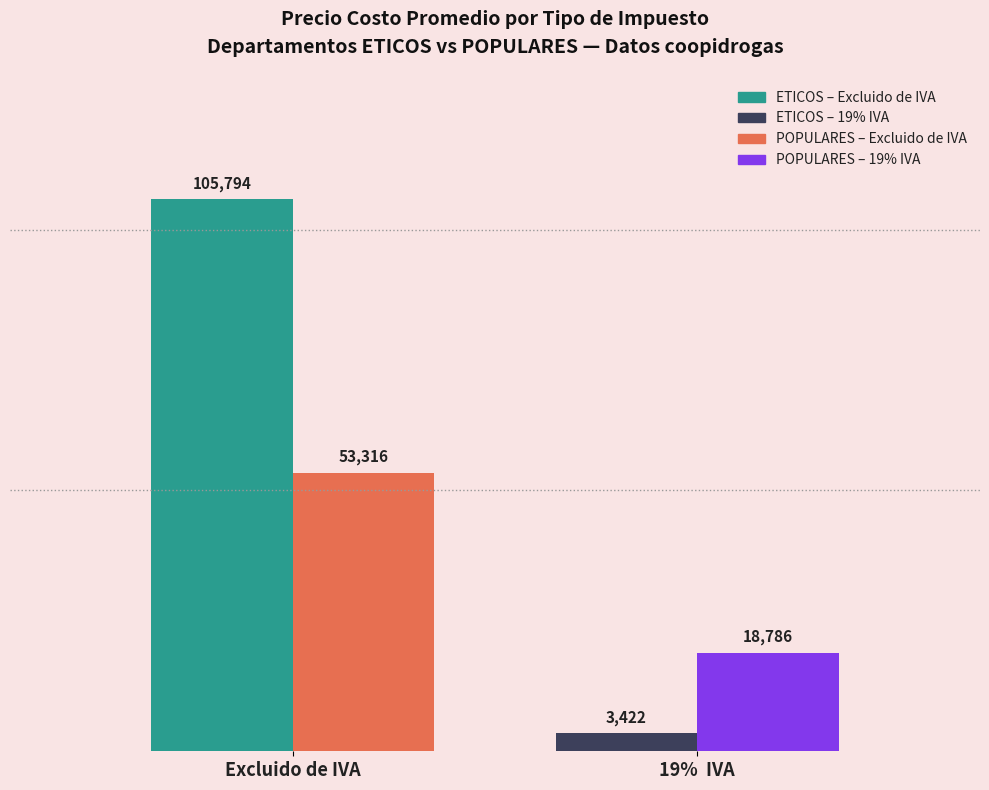

How many bars are there in each group?

2